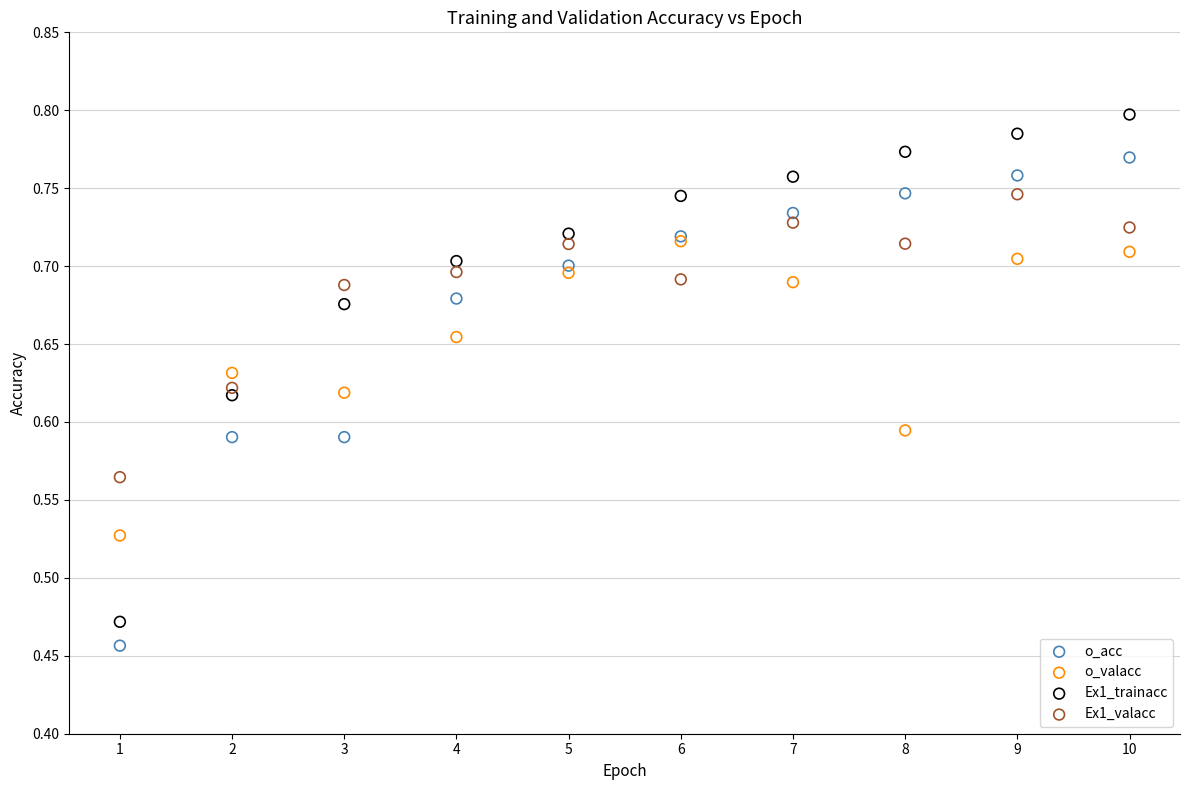

Which series reaches the minimum Y coordinate?

o_acc